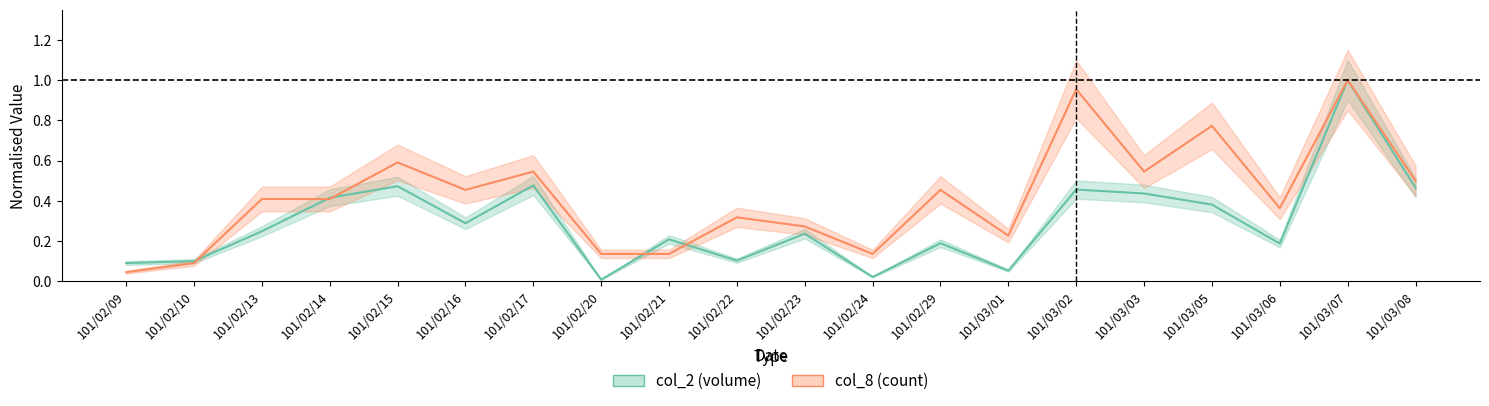

In col_2 (volume), how many points are lower than both neighbors (excluding endpoints)?

6